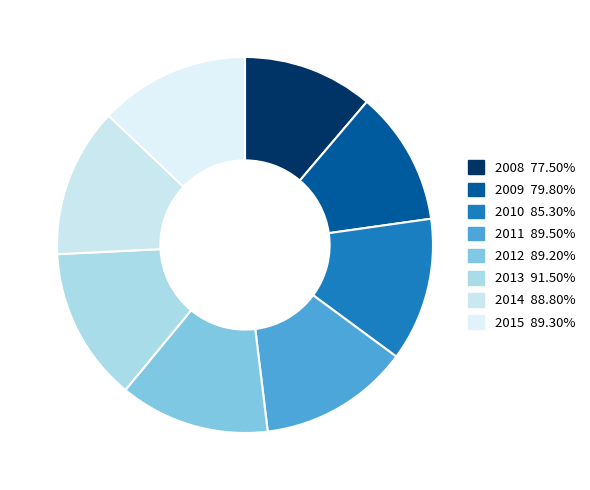

What percentage is the 2012 slice, to the nearest percent?

13%